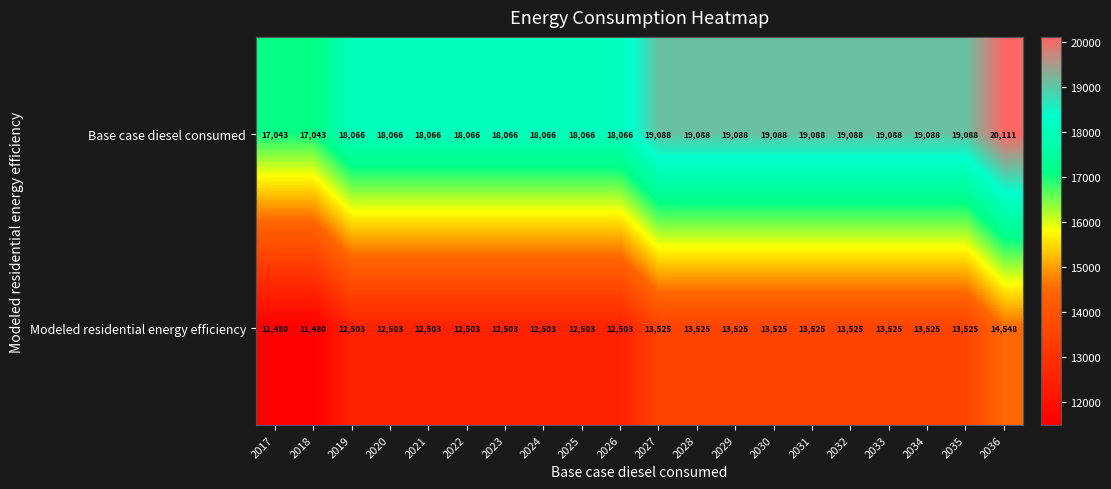

What is the spread (max minus min) of values at 2029?

5563